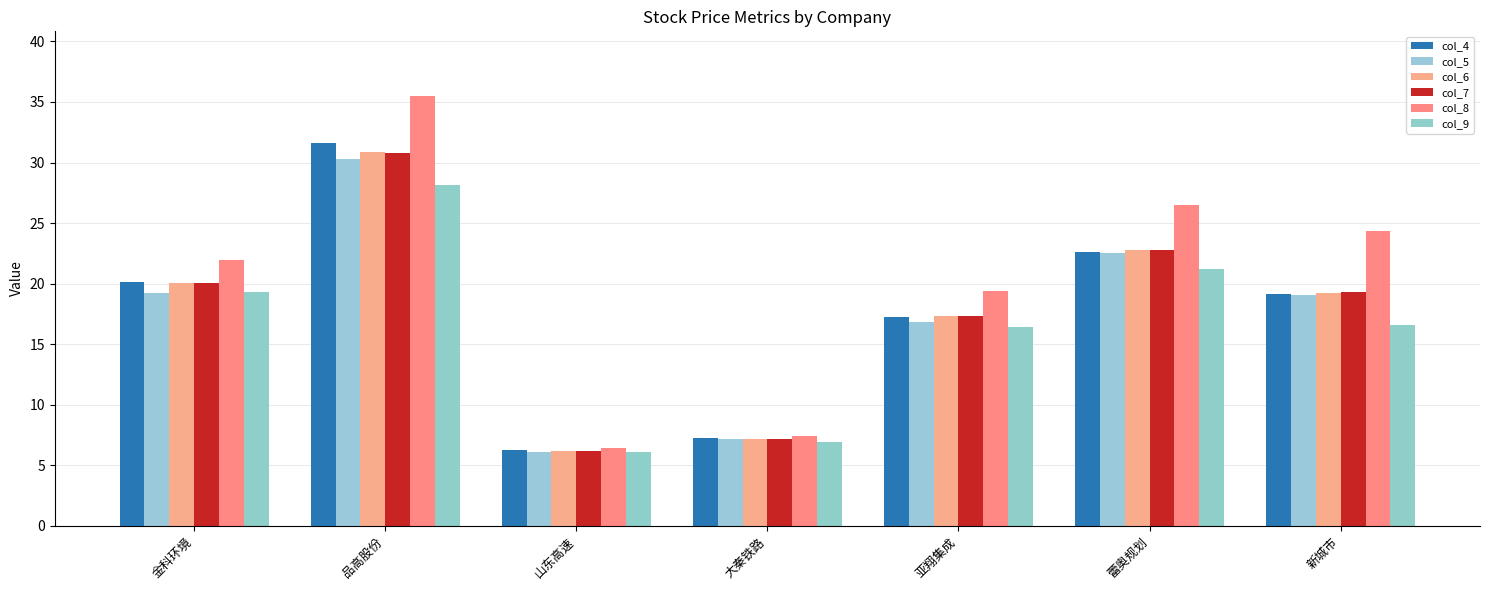

List the series in order of their peak value, highest first.

col_8, col_4, col_6, col_7, col_5, col_9